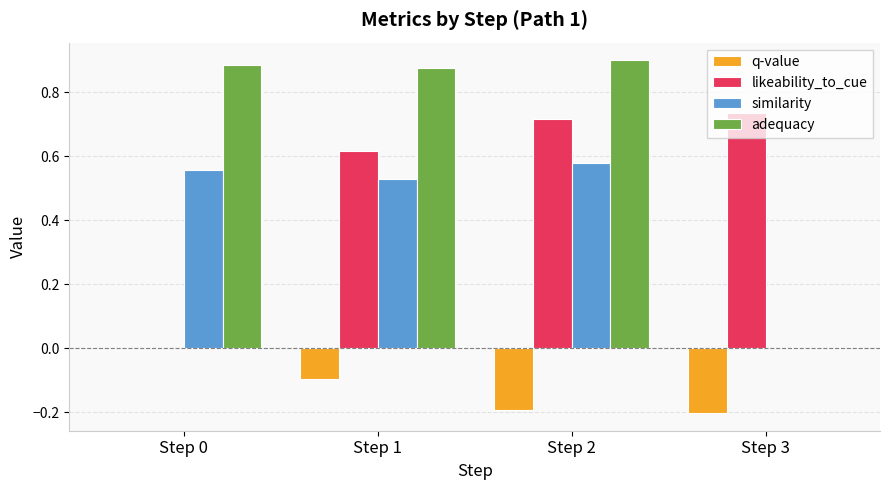

The value of likeability_to_cue at Step 3 is 0.3. True or false?

False